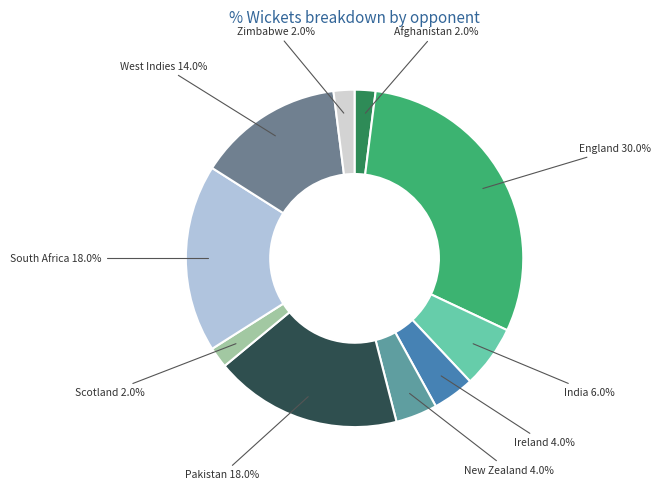

Between West Indies and Ireland, which is larger?

West Indies